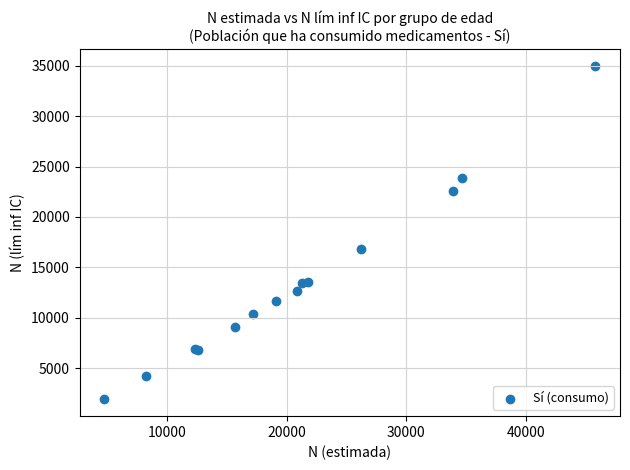

What Y value in the scatter plot is closest to 18432?

16789